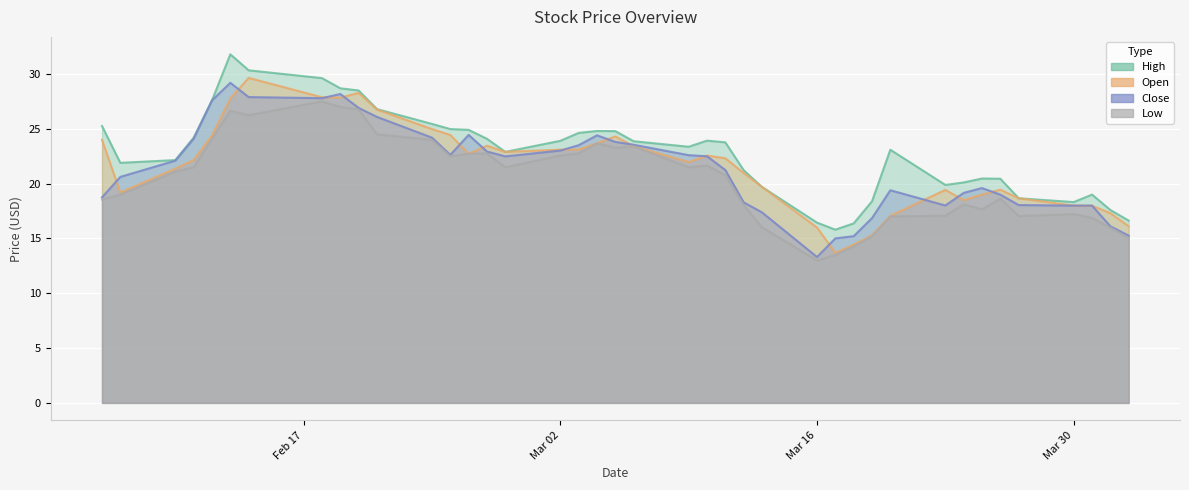

What is the difference between the highest and lowest values at 2020-02-11?

2.7